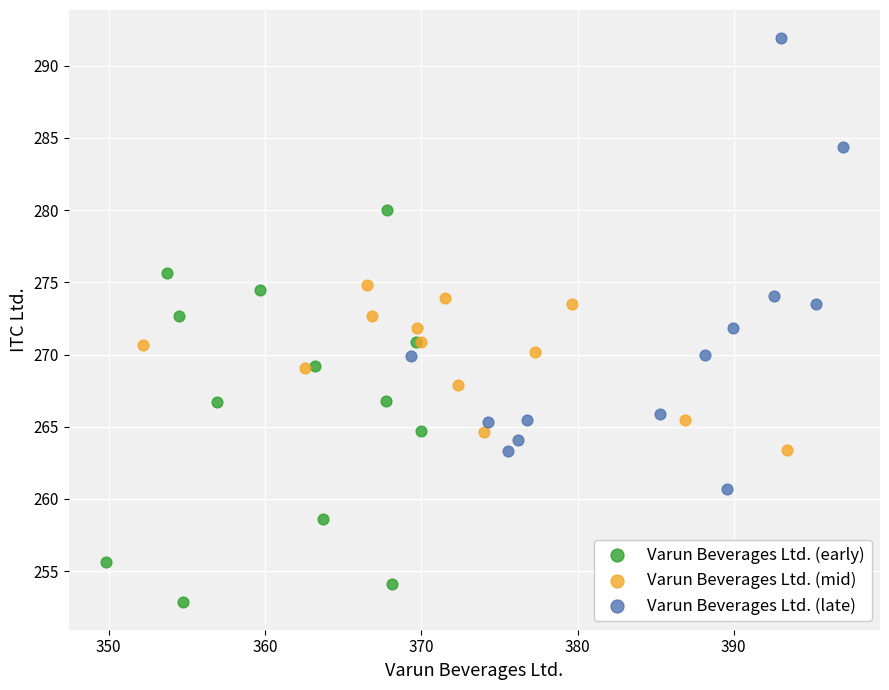

Which series contains the highest Y value?

Varun Beverages Ltd. (late)